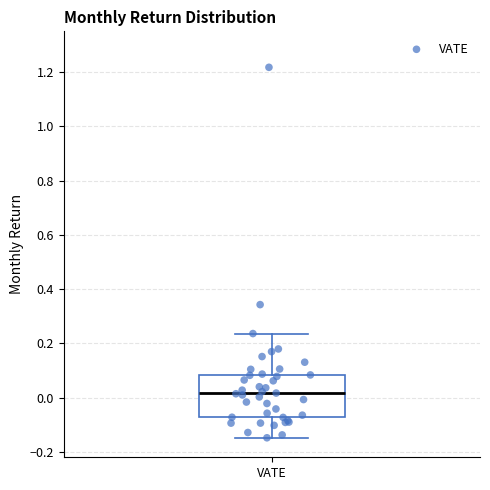

Where is the lower edge of the box for VATE on the y-axis? The values are not printed on the chart, so give them approximately, as read against the axis.

-0.08